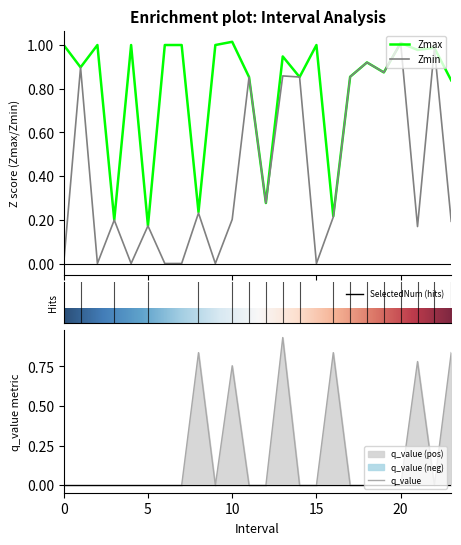

Reading left to right, what are all the values shown in this chart?

Zmax: 0=1.0	1.0=0.9	2=1.0	3.0=0.2	4=1.0	5.0=0.2	6=1.0	7=1.0	8.0=0.2	9=1.0	10.0=1.0	11.0=0.9	12.0=0.3	13.0=0.9	14.0=0.9	15=1.0	16.0=0.2	17.0=0.9	18.0=0.9	19.0=0.9	20.0=1.0	21.0=1.0	22.0=1.0	23.0=0.8
Zmin: 0=0.0	1.0=0.9	2=0.0	3.0=0.2	4=0.0	5.0=0.2	6=0.0	7=0.0	8.0=0.2	9=0.0	10.0=0.2	11.0=0.9	12.0=0.3	13.0=0.9	14.0=0.9	15=0.0	16.0=0.2	17.0=0.9	18.0=0.9	19.0=0.9	20.0=1.0	21.0=0.2	22.0=1.0	23.0=0.2
q_value: 0=0.0	1.0=-0.0	2=0.0	3.0=-0.0	4=0.0	5.0=-0.0	6=0.0	7=0.0	8.0=0.8	9=0.0	10.0=0.8	11.0=-0.0	12.0=-0.0	13.0=0.9	14.0=-0.0	15=0.0	16.0=0.8	17.0=-0.0	18.0=-0.0	19.0=-0.0	20.0=-0.0	21.0=0.8	22.0=-0.0	23.0=0.8